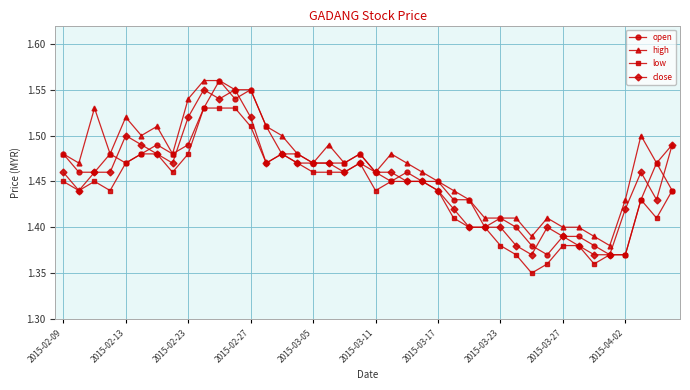

How many open values are between 1 and 2?

40